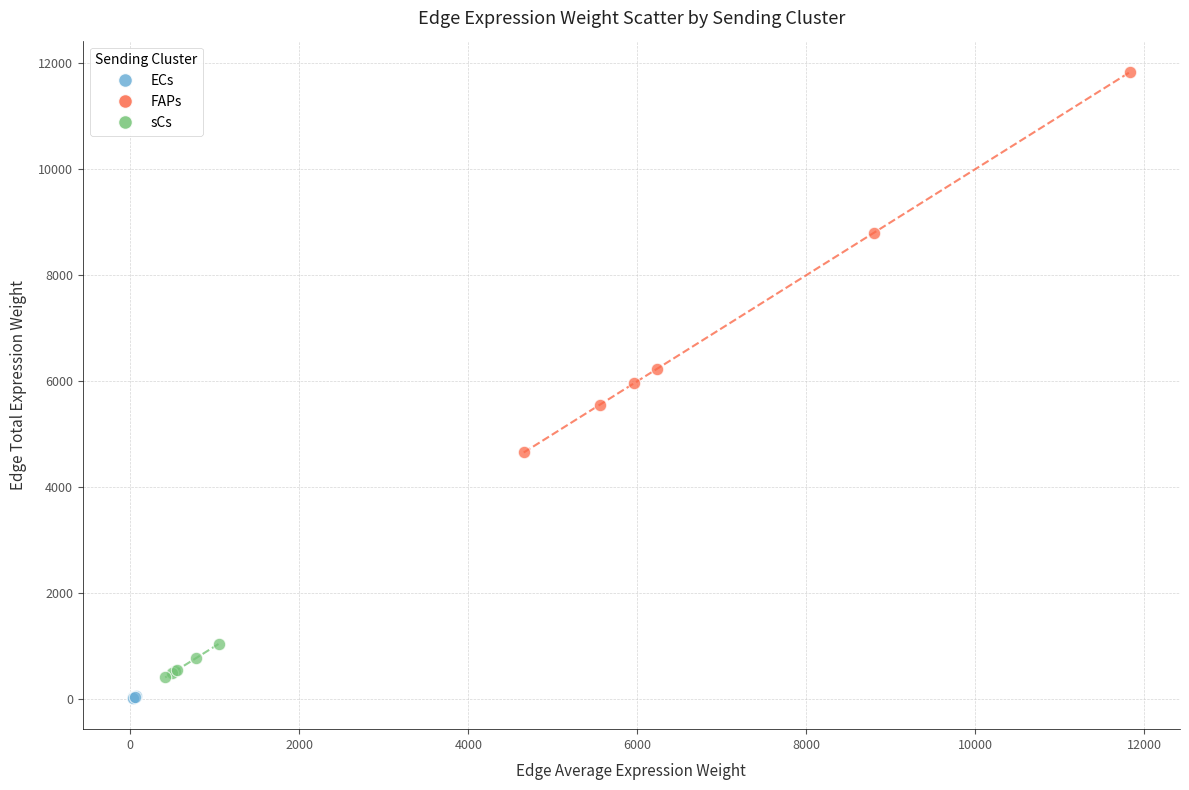

What are all the series names shown in the legend?

ECs, FAPs, sCs